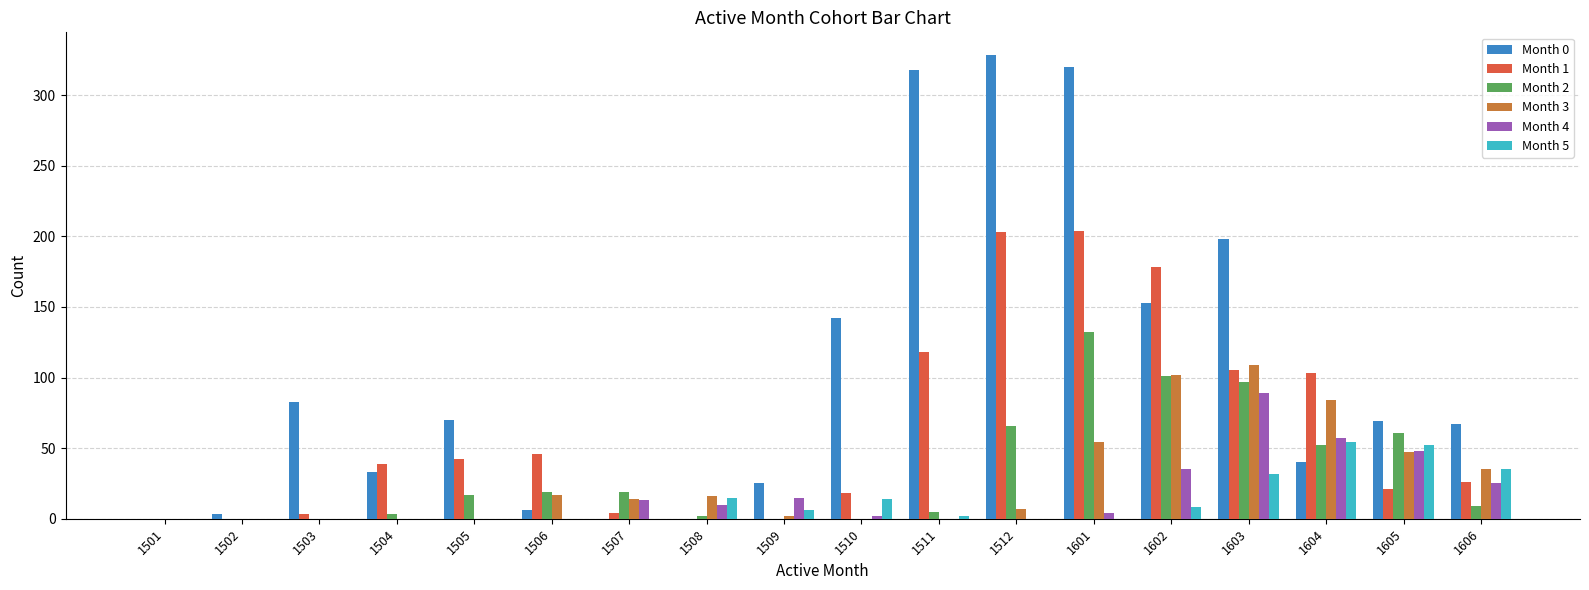

True or false: Month 5 has a value of 6 at 1509.

True